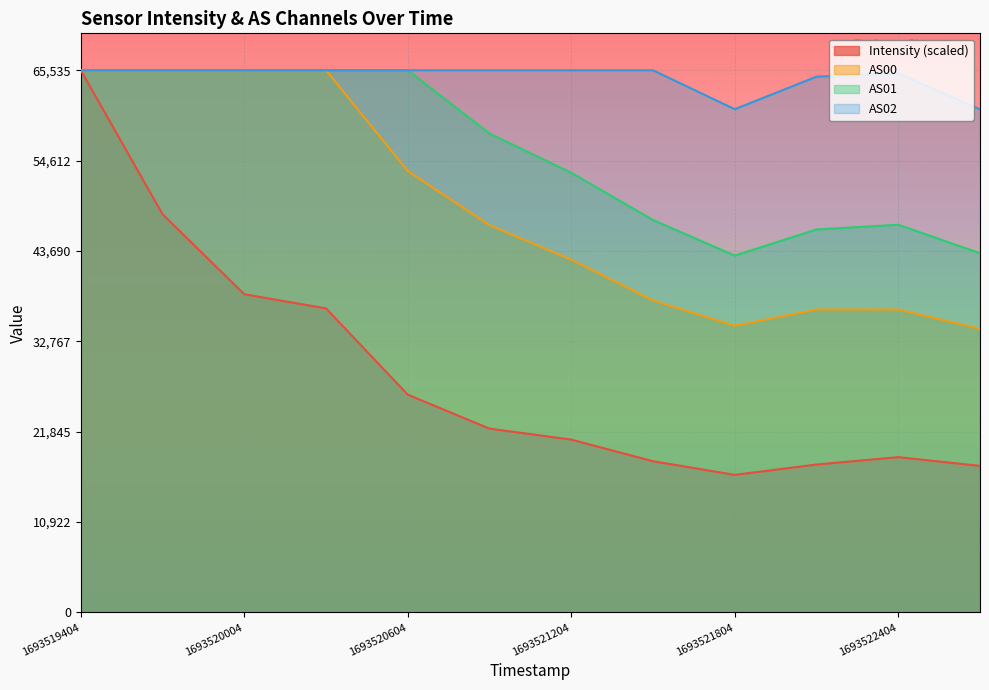

What is the average value of the AS01 series?

55488.6